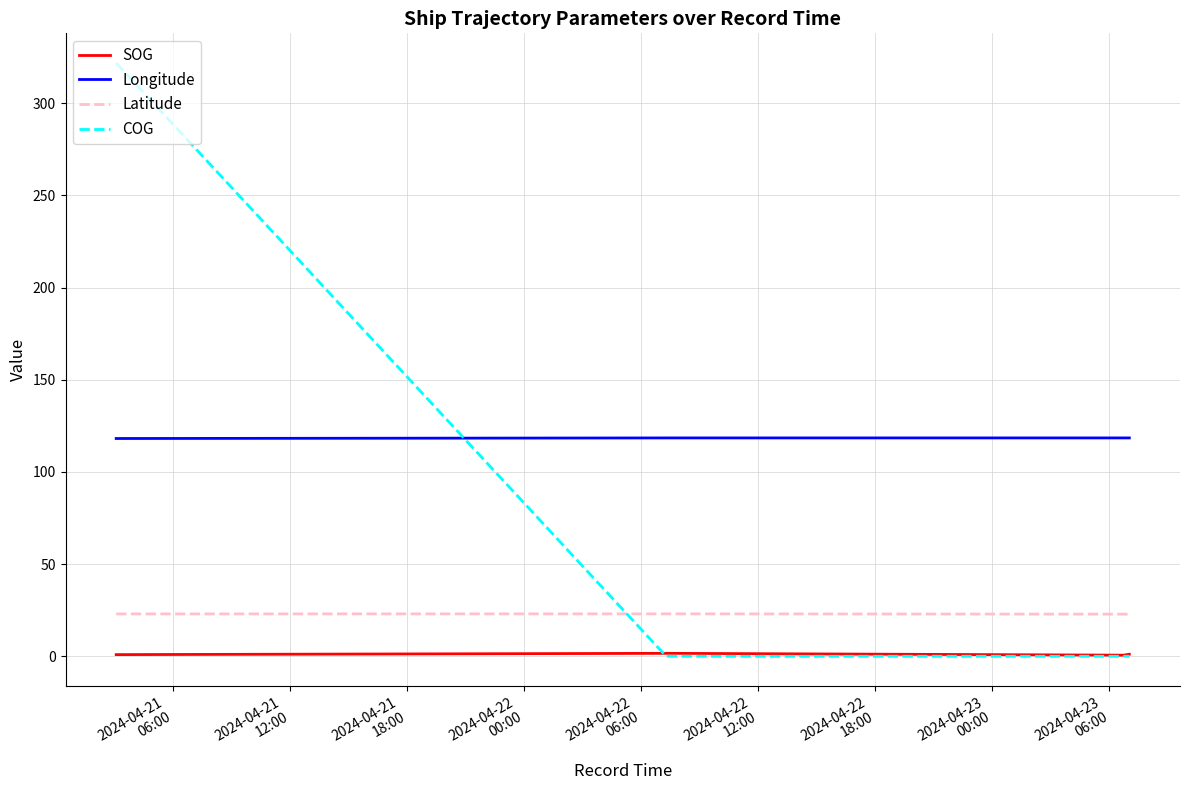

Which series has the largest range (max minus min)?

COG